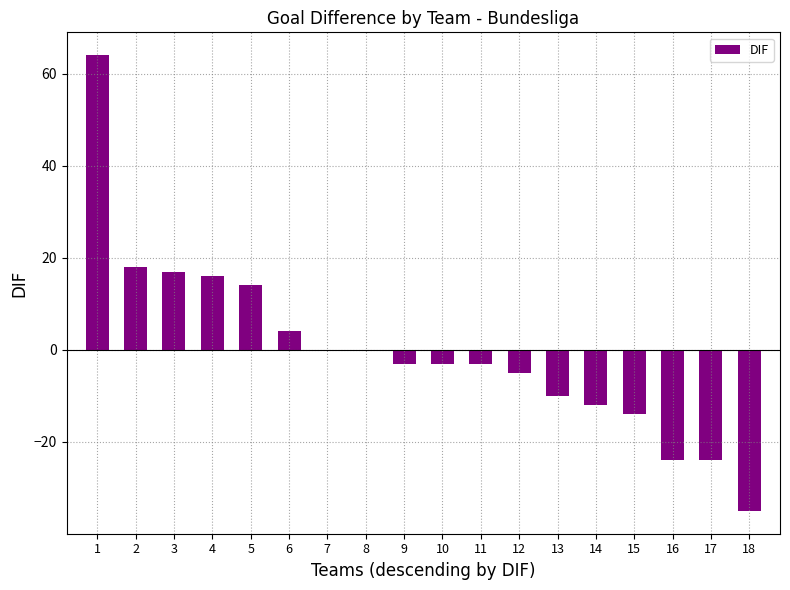

Reading left to right, list all the values displayed in this chart.

64	18	17	16	14	4	0	0	-3	-3	-3	-5	-10	-12	-14	-24	-24	-35